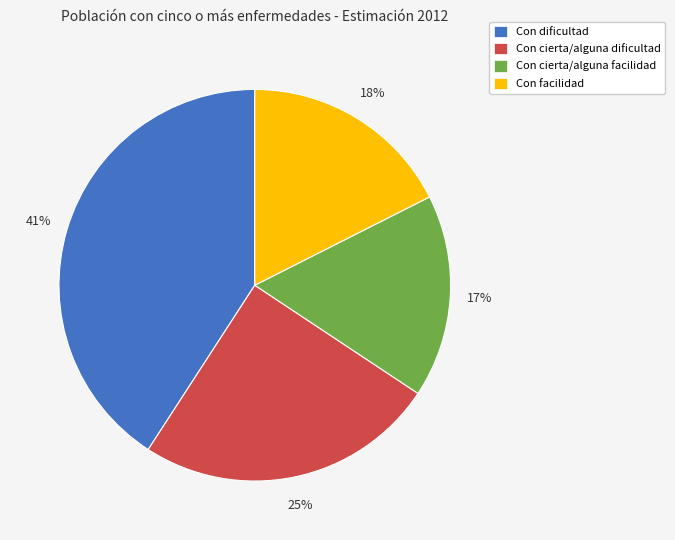

Count the number of slices in the pie.

4